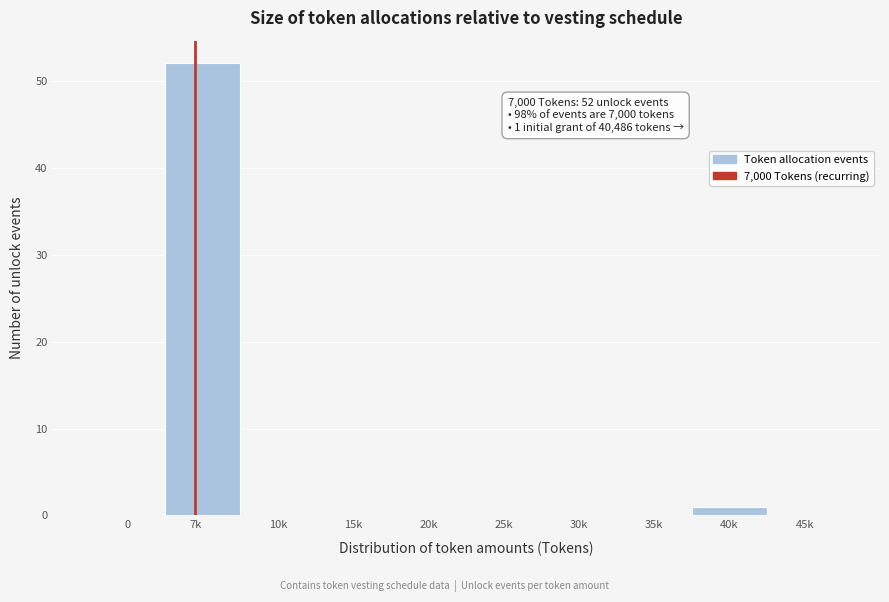

Reading left to right, what are all the values shown in this chart?

0=0	7k=52	10k=0	15k=0	20k=0	25k=0	30k=0	35k=0	40k=1	45k=0